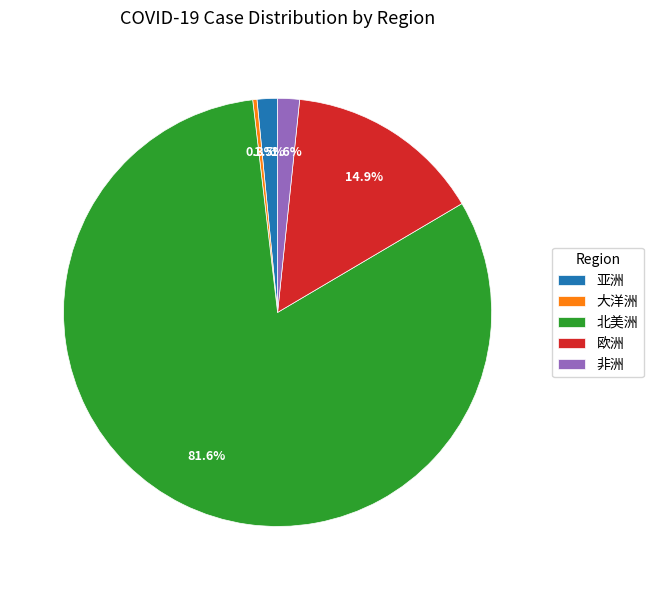

How much of the chart is everything except 大洋洲?

99.7%